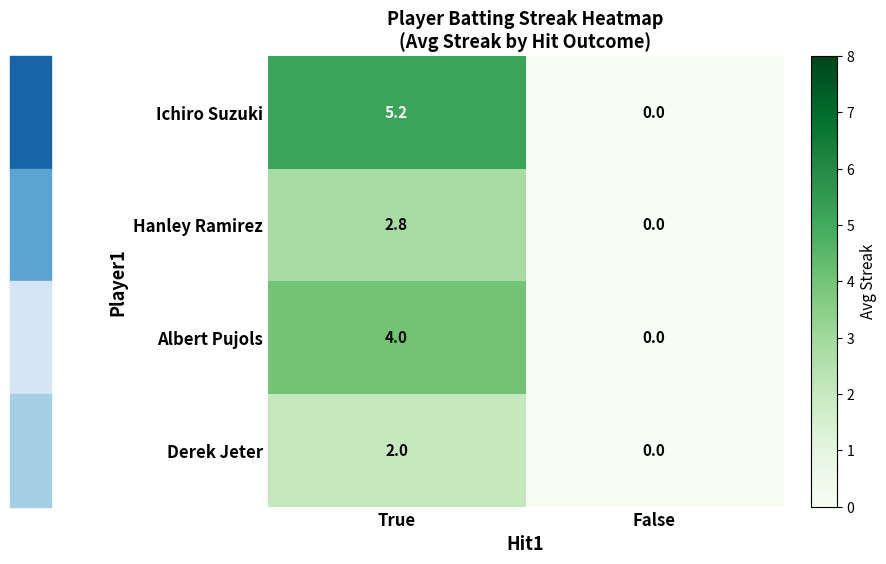

What is the greatest value displayed?

5.2